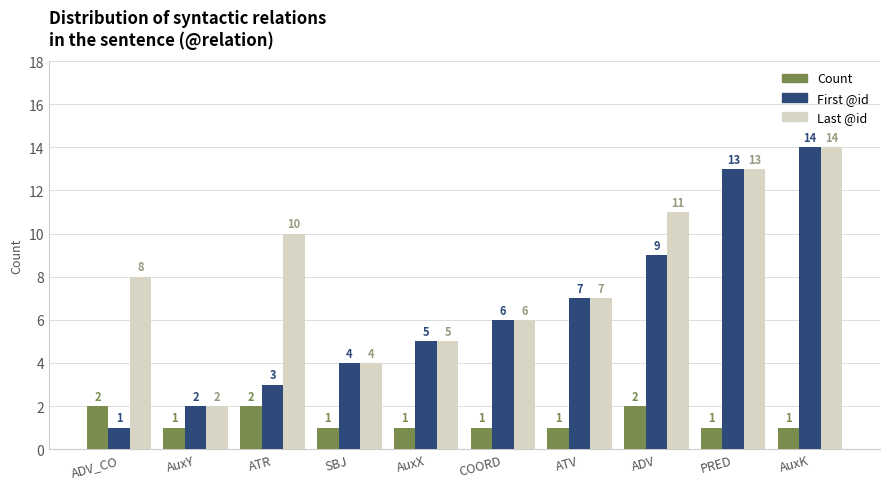

Reading left to right, list all the values displayed in this chart.

Count: 2	1	2	1	1	1	1	2	1	1
First @id: 1	2	3	4	5	6	7	9	13	14
Last @id: 8	2	10	4	5	6	7	11	13	14